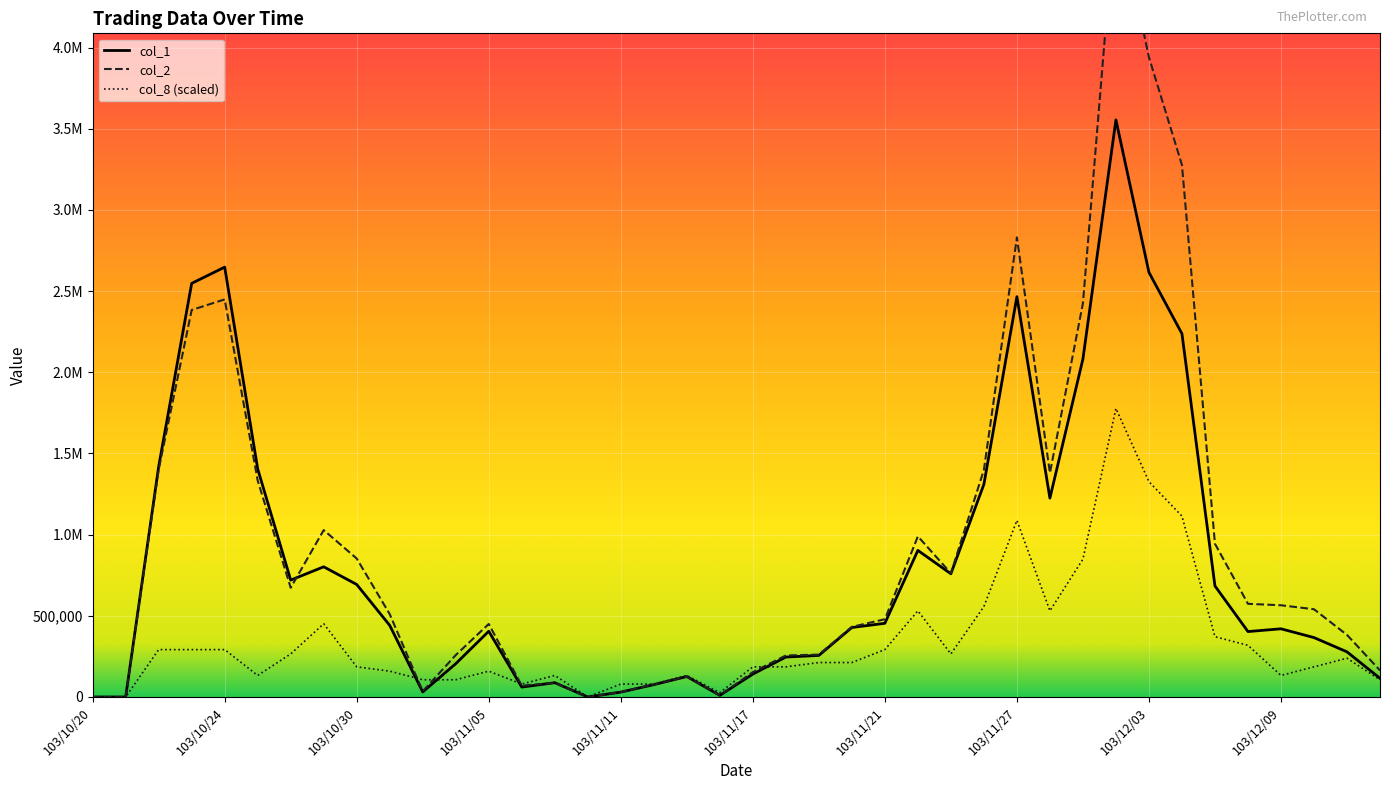

True or false: col_8 and col_1 intersect in this chart.

True